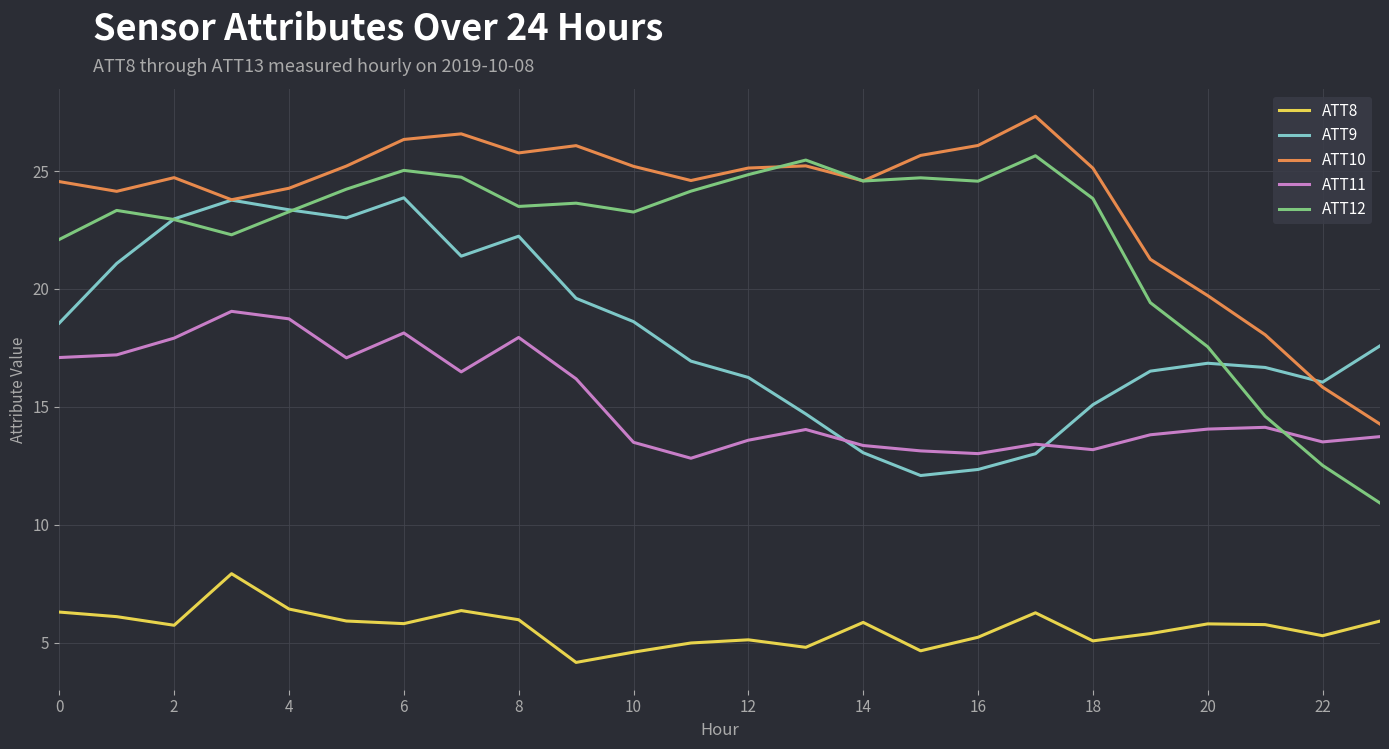

Which series has the largest total across all categories?

ATT10